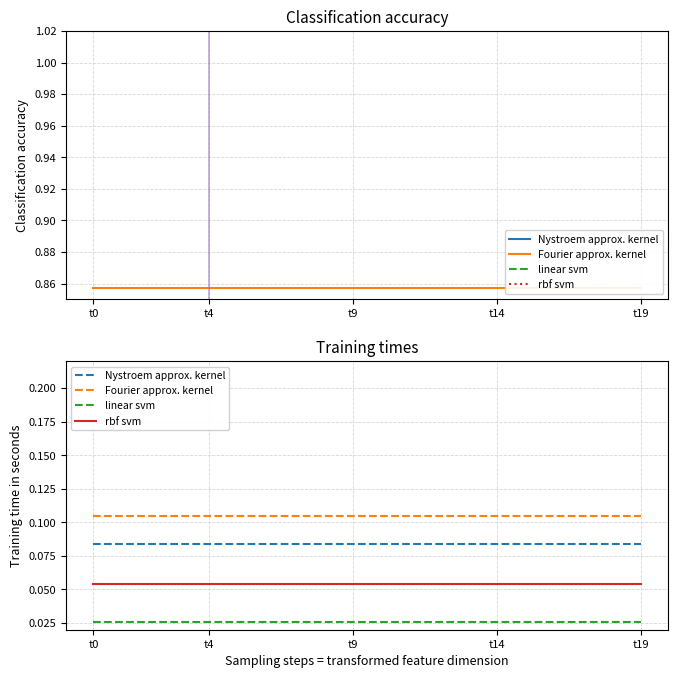

Which category has the highest value across all series?

t0